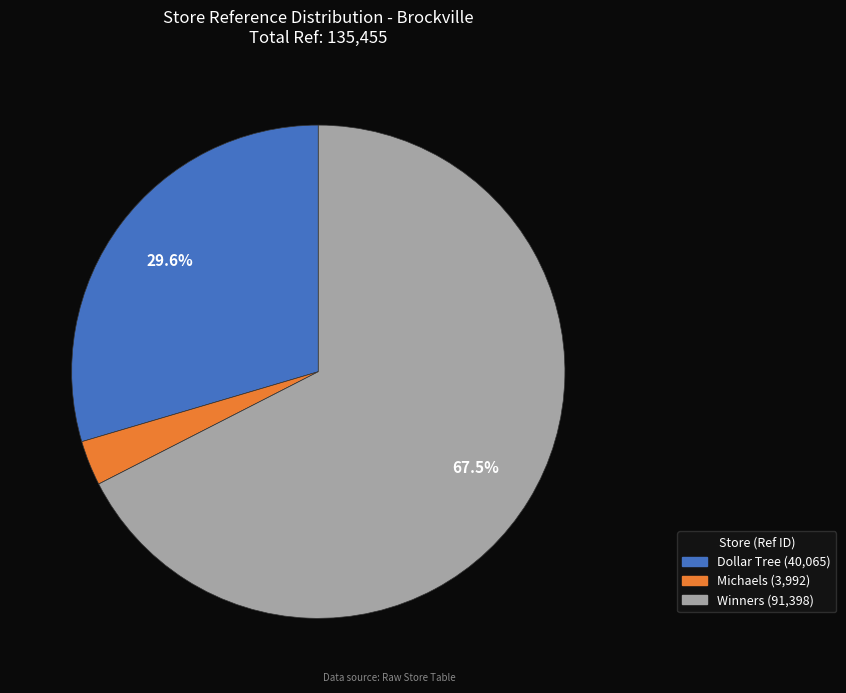

Is there any slice that represents more than half of the pie?

Yes